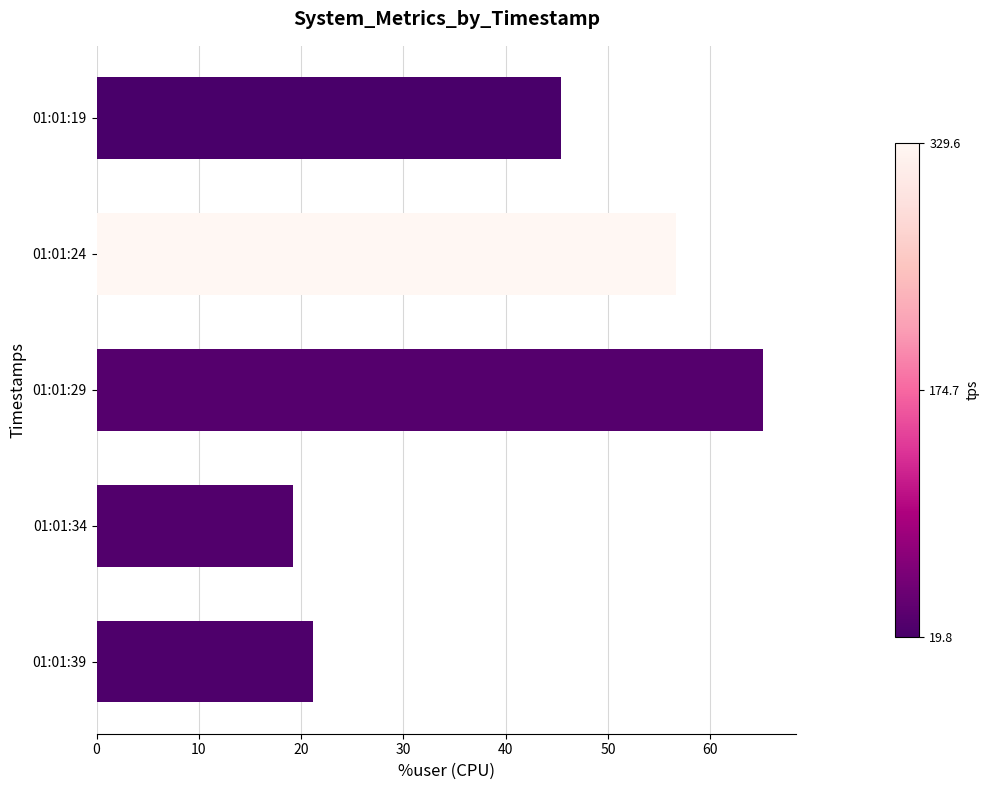

The chart shows a value of 21.1 at 01:01:39. True or false?

True